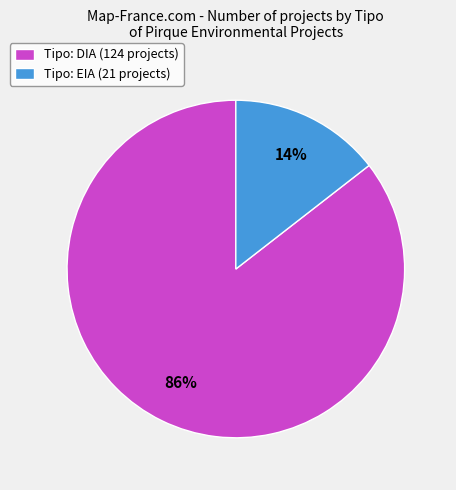

Is there a majority slice in this chart?

Yes